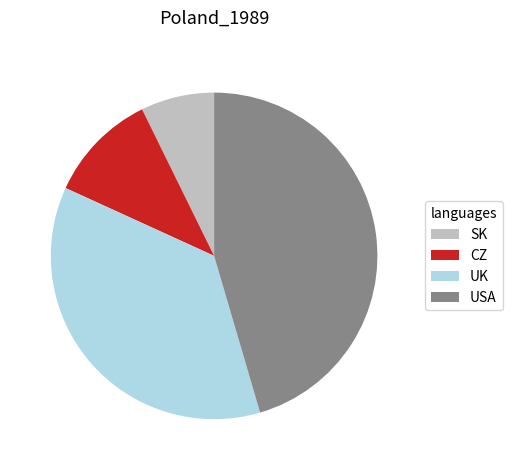

Rank the categories by value from lowest to highest.

SK, CZ, UK, USA